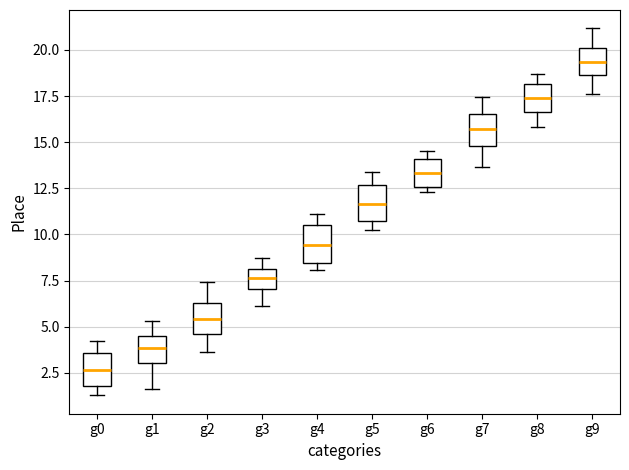

Where is the lower edge of the box for g3 on the y-axis? The values are not printed on the chart, so give them approximately, as read against the axis.

7.0